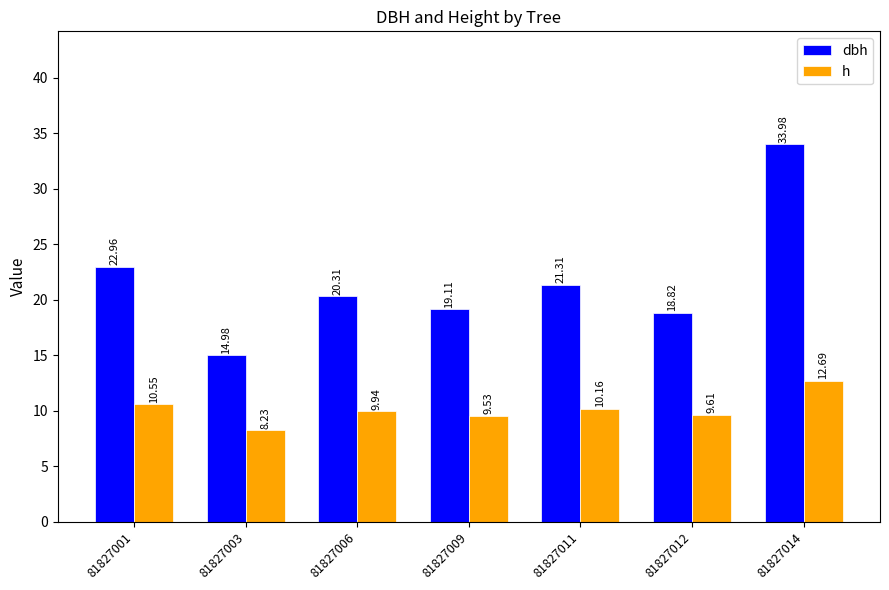

True or false: h has a value of 9.9 at 81827006.

True